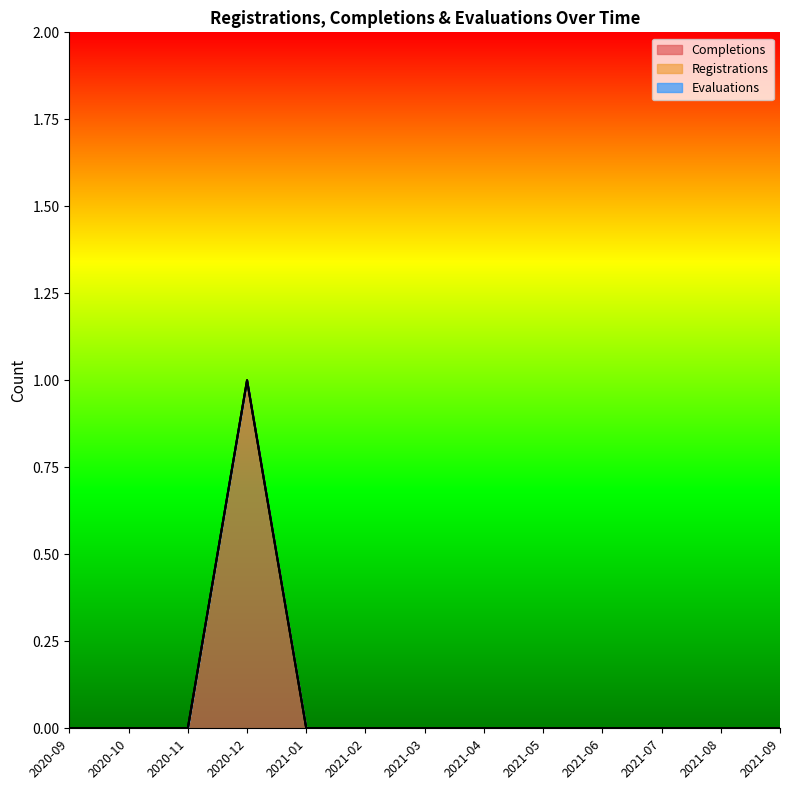

Which series has the largest total across all categories?

Completions